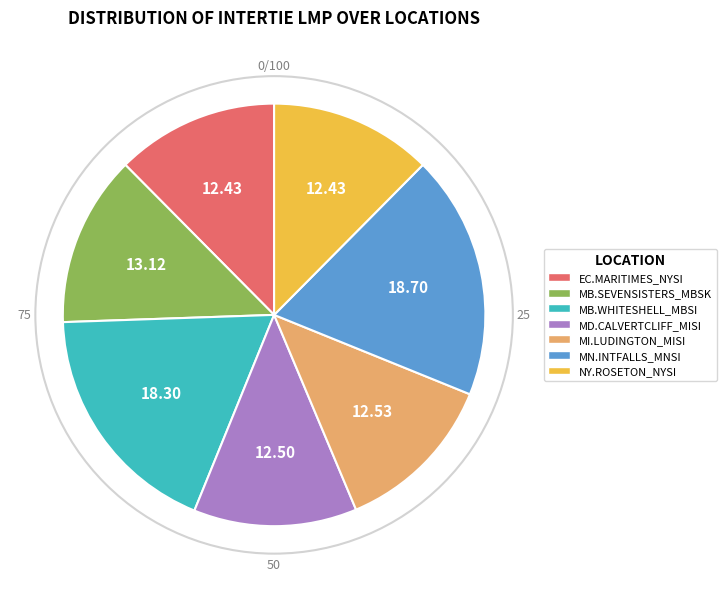

Is there a majority slice in this chart?

No